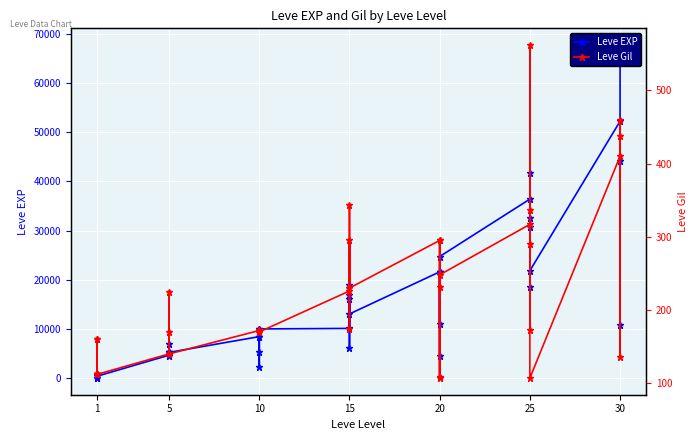

The value of Leve Gil at 10 is 170. True or false?

True